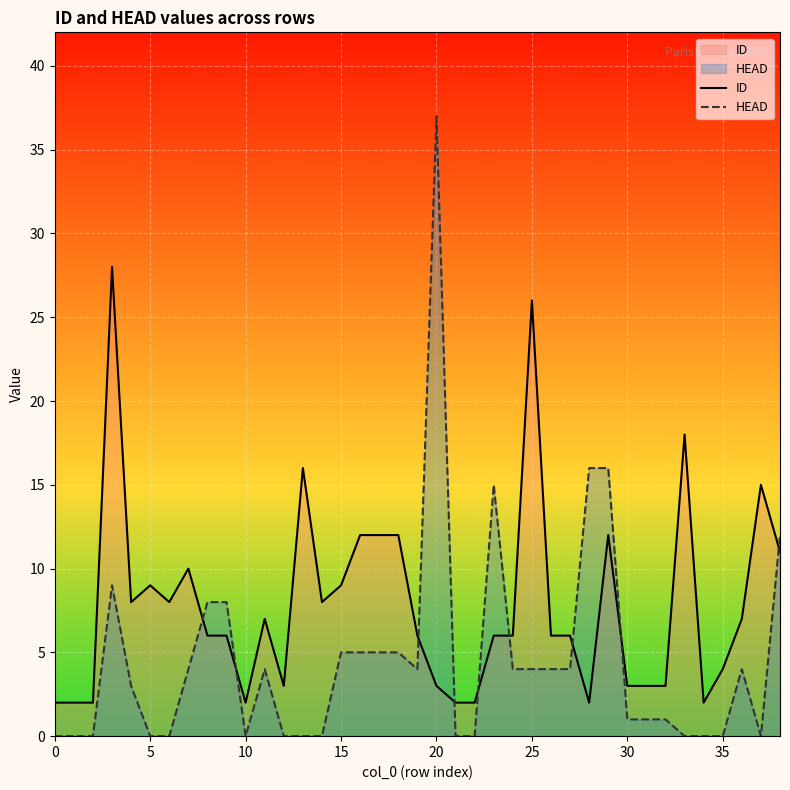

True or false: ID has more than 0 points higher than both neighbors.

True